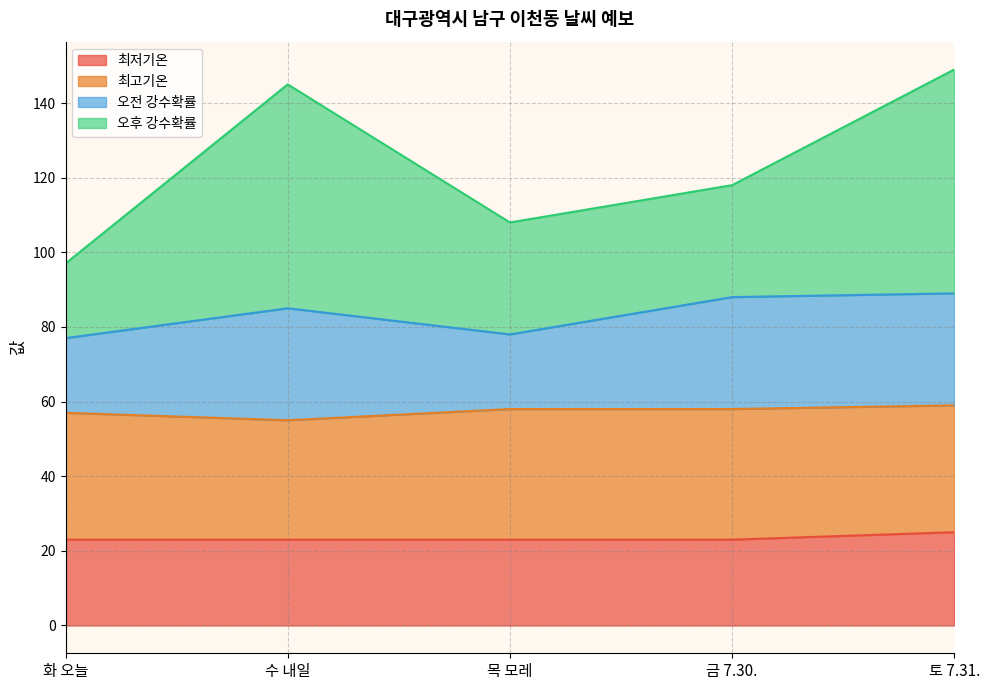

What is the total value across all series at 목 모레?

108